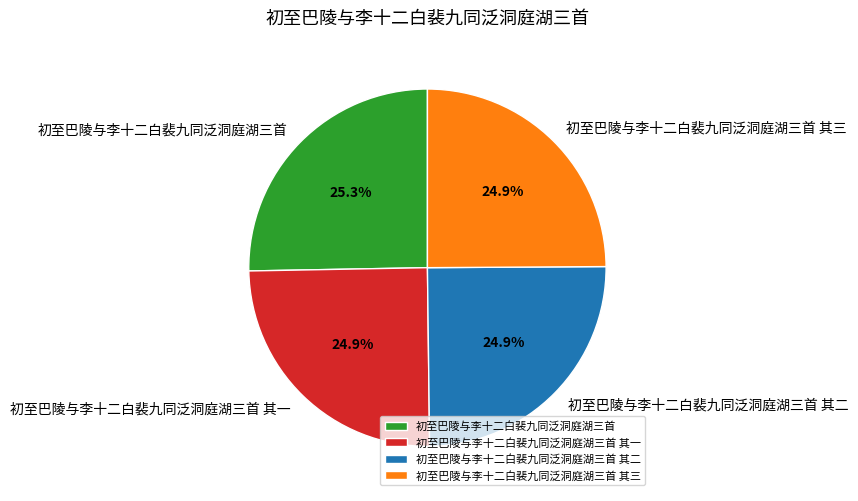

Is 初至巴陵与李十二白裴九同泛洞庭湖三首 其一 the majority of the pie?

No